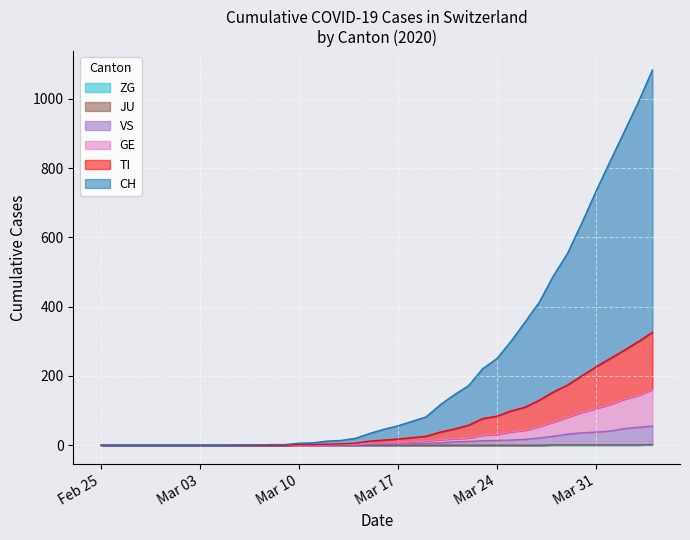

What is the sum of all TI values?

2656